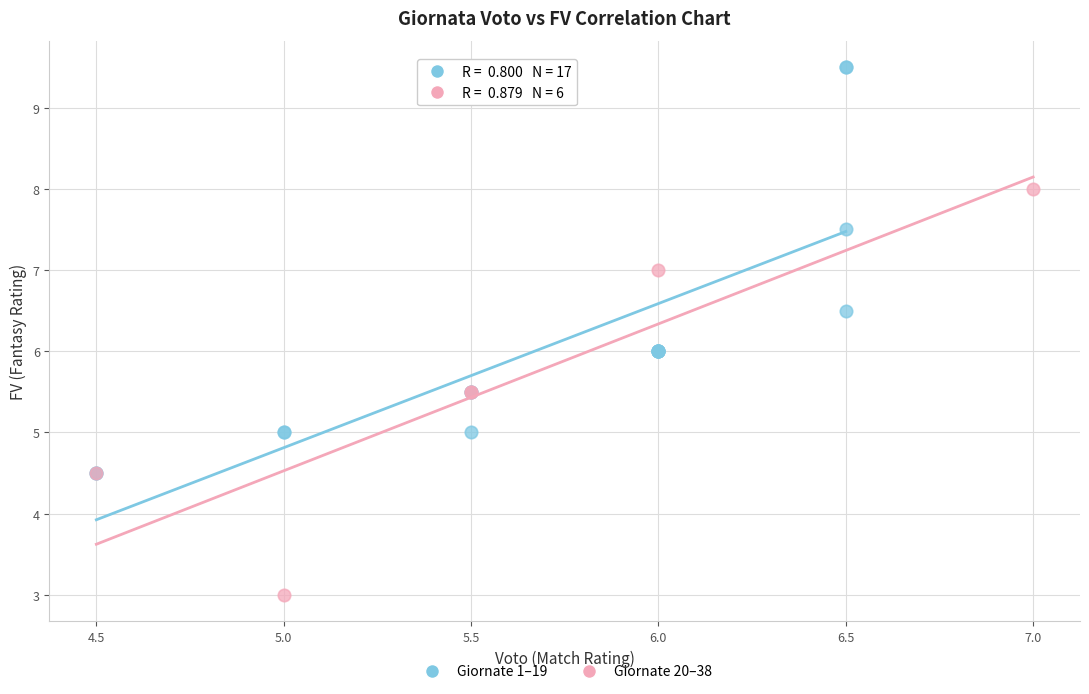

Which series reaches the maximum Y coordinate?

Giornate 1–19